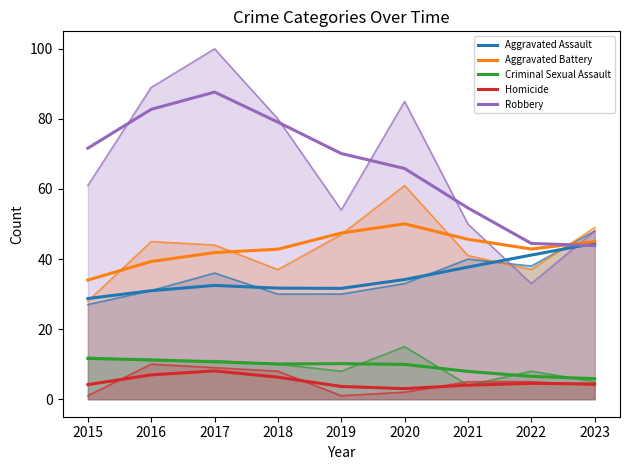

Reading right to left, list all the values displayed in this chart.

Aggravated Assault: 2023=44.5	2022=41.1	2021=37.7	2020=34.2	2019=31.6	2018=31.7	2017=32.5	2016=31.0	2015=28.7
Aggravated Battery: 2023=45.0	2022=42.9	2021=45.6	2020=50.0	2019=47.4	2018=42.8	2017=41.9	2016=39.3	2015=34.0
Criminal Sexual Assault: 2023=5.9	2022=6.5	2021=7.9	2020=9.9	2019=10.1	2018=10.1	2017=10.7	2016=11.2	2015=11.6
Homicide: 2023=4.3	2022=4.5	2021=4.0	2020=3.0	2019=3.6	2018=6.3	2017=8.1	2016=6.9	2015=4.2
Robbery: 2023=43.8	2022=44.5	2021=54.6	2020=65.9	2019=70.1	2018=79.1	2017=87.7	2016=82.7	2015=71.7